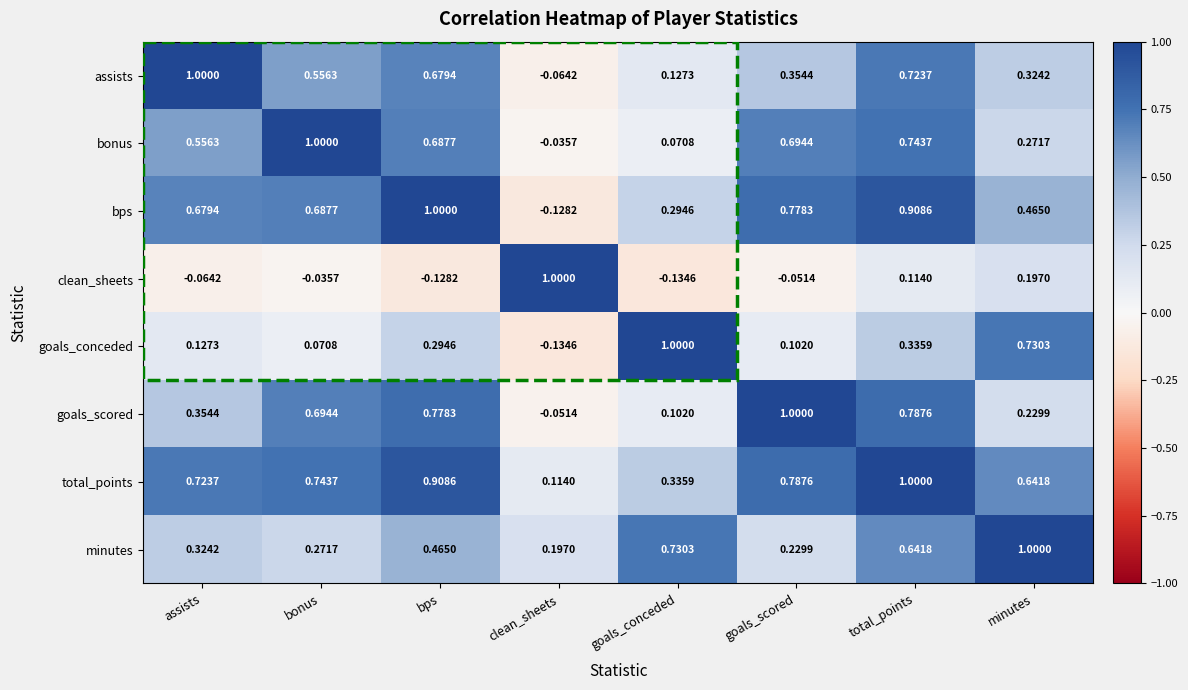

Rank the series at minutes from highest to lowest value.

minutes, goals_conceded, total_points, bps, assists, bonus, goals_scored, clean_sheets